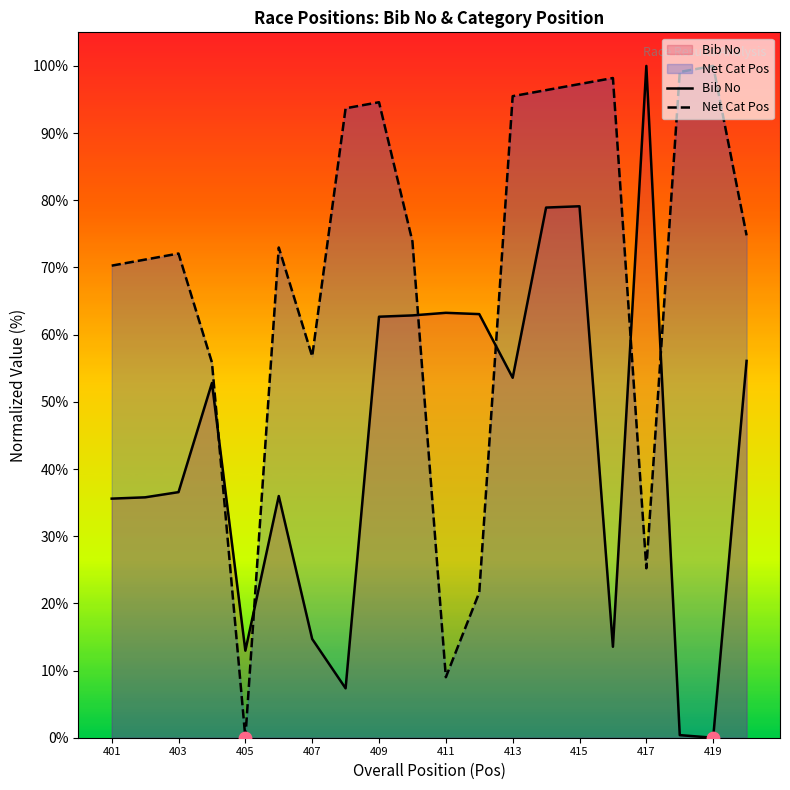

Which series has the largest total across all categories?

Net Cat Pos